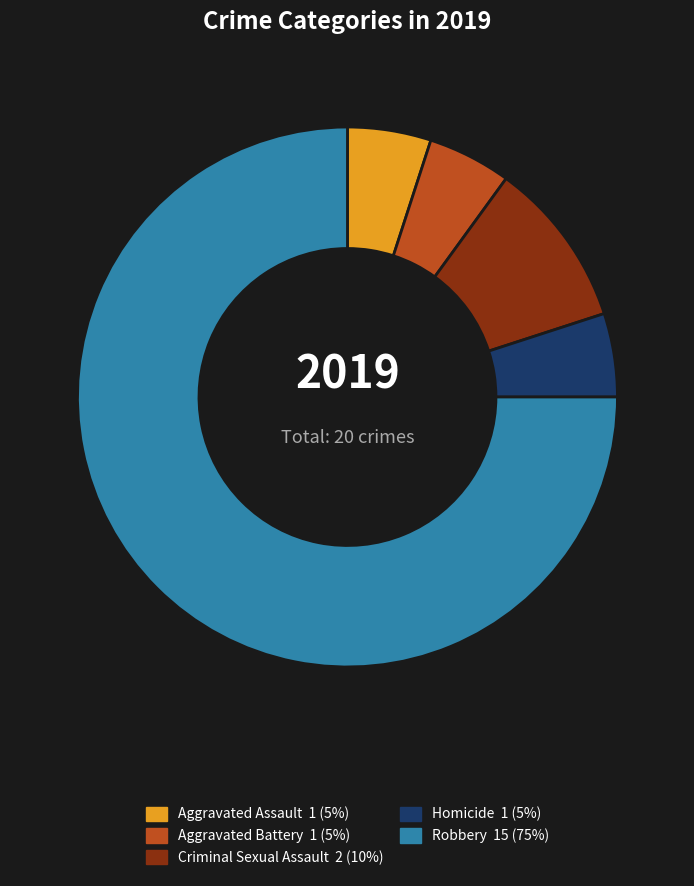

The Aggravated Assault slice represents 10% of the pie. True or false?

False